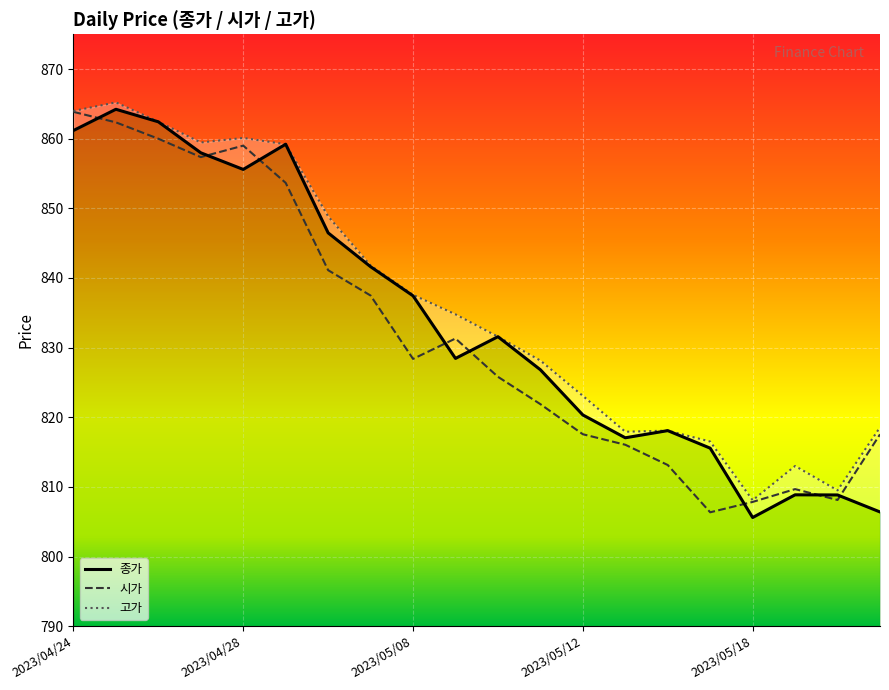

Where does the 종가 series first go above 831?

2023/04/24